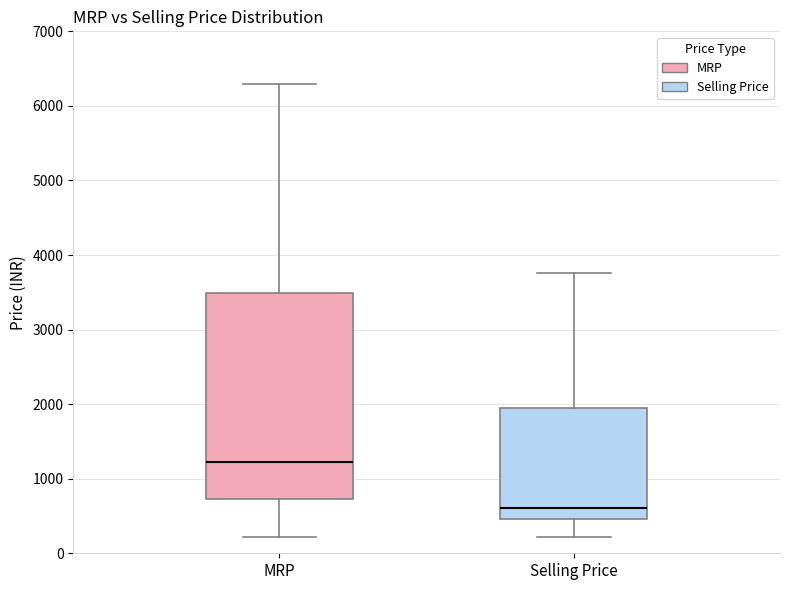

Comparing the boxes themselves (not the whiskers), which one is the tallest?

MRP